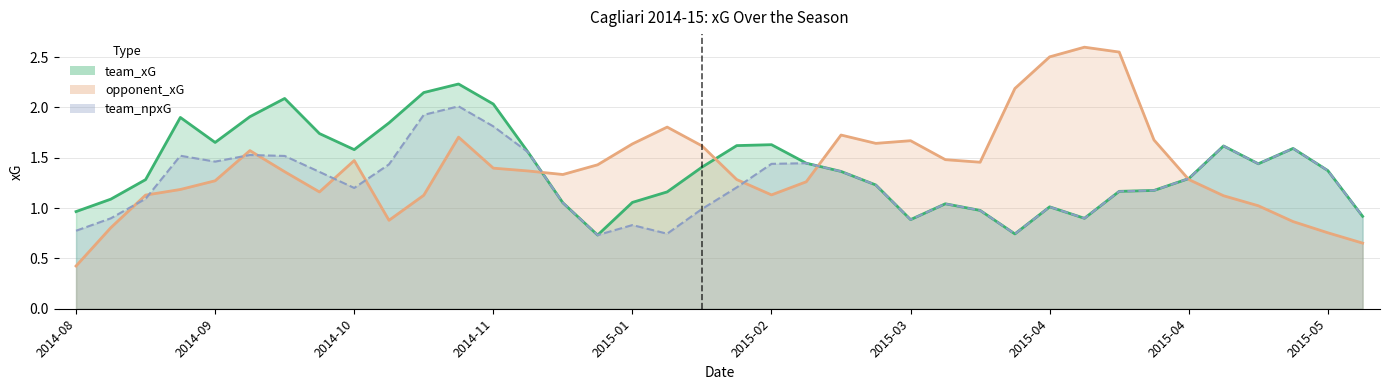

At which category does the chart reach its peak across all series?

2015-04-04